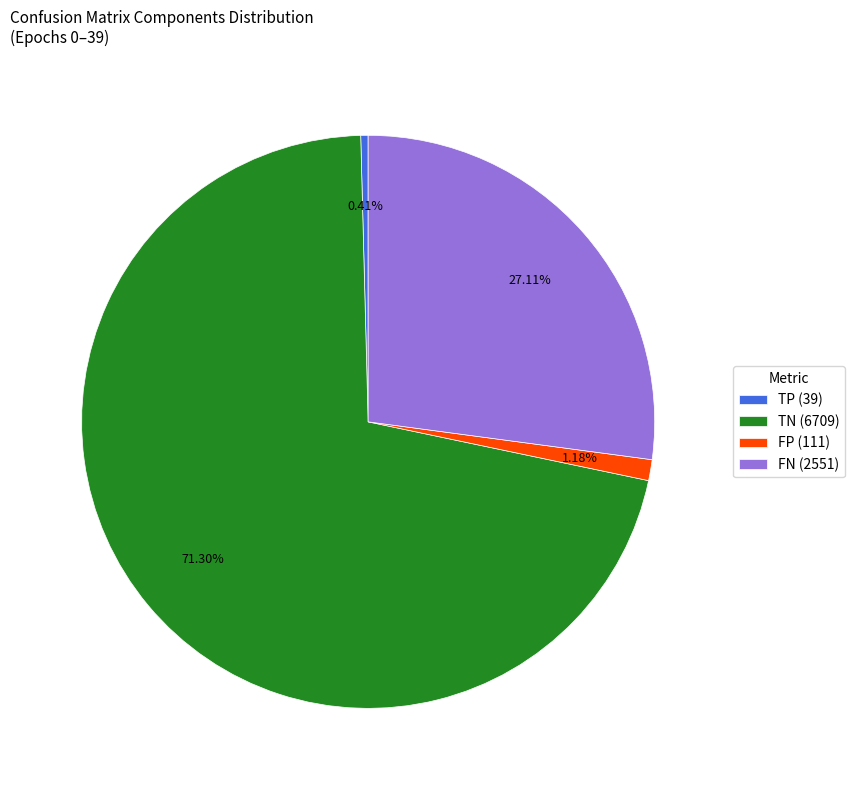

Combined, do FP (111) and TN (6709) account for over 50%?

Yes